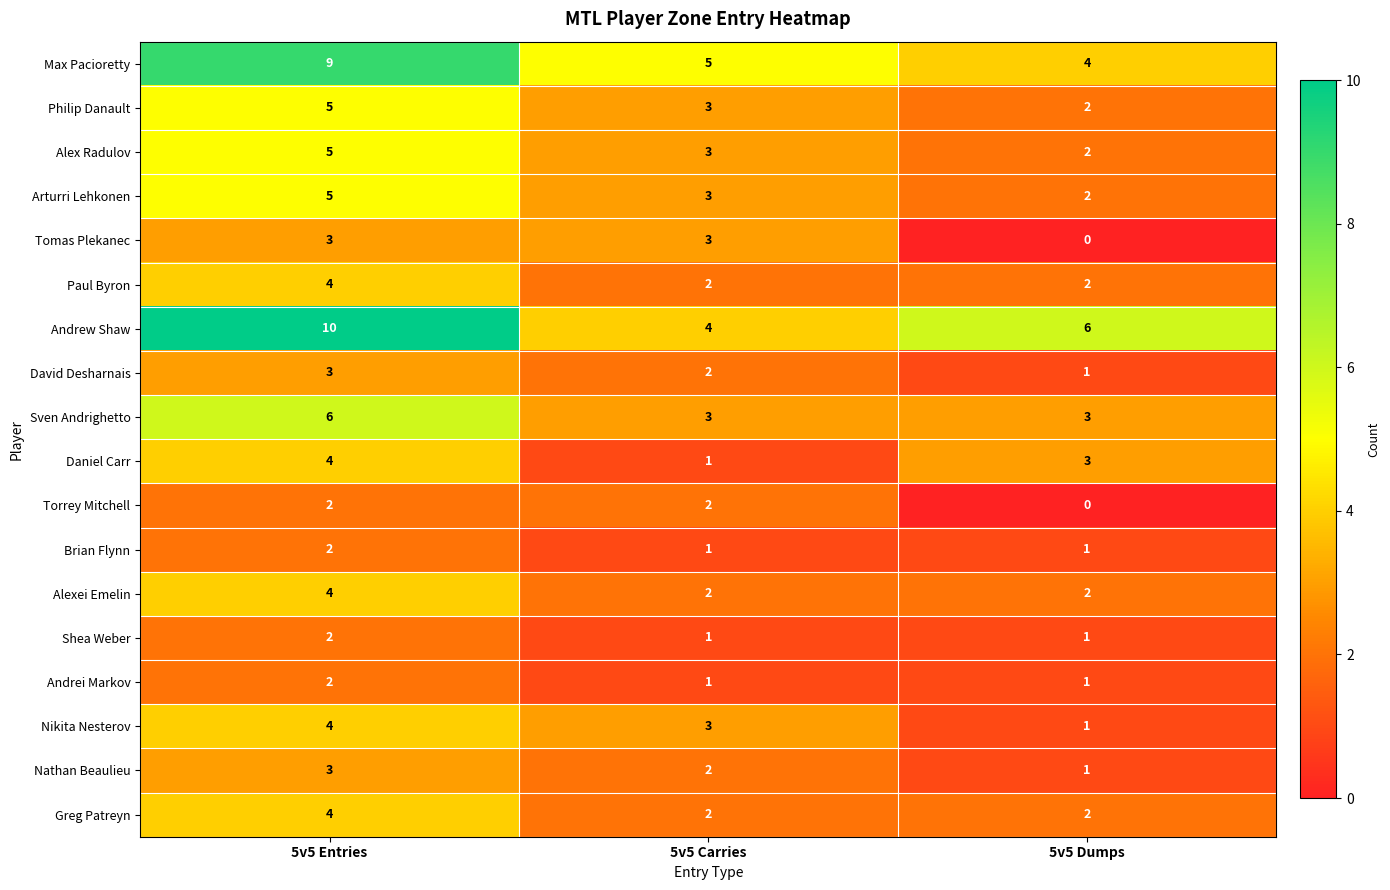

Which label corresponds to the smallest value in the chart?

5v5 Dumps